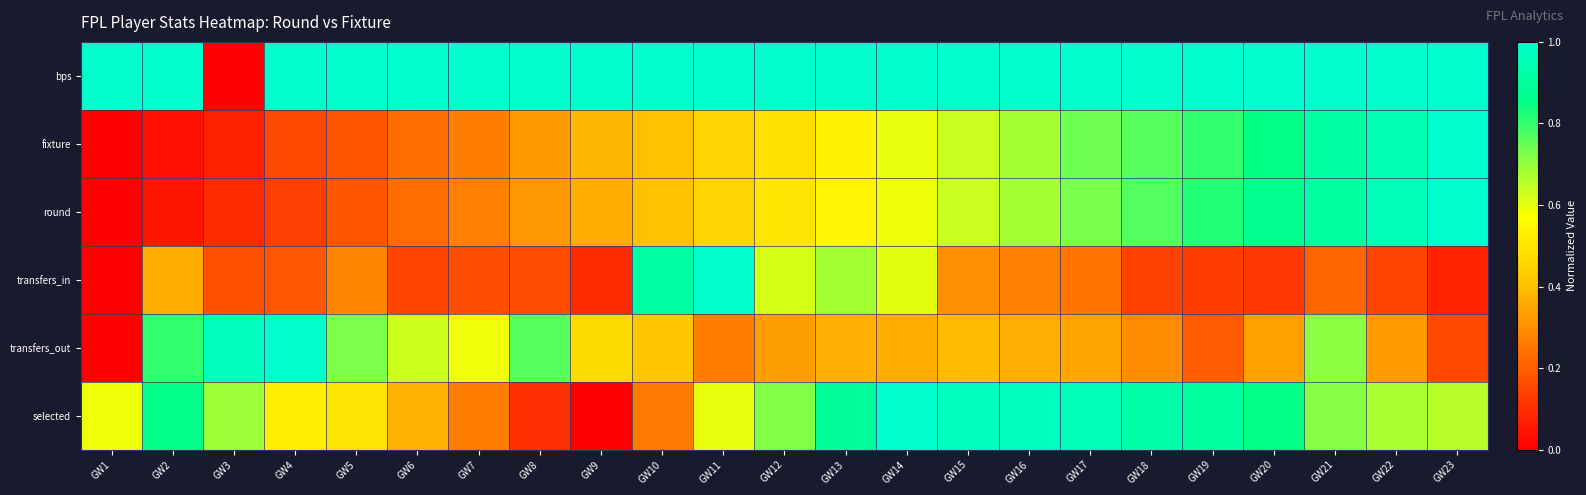

Which has a higher value, GW8 or GW19?

GW8